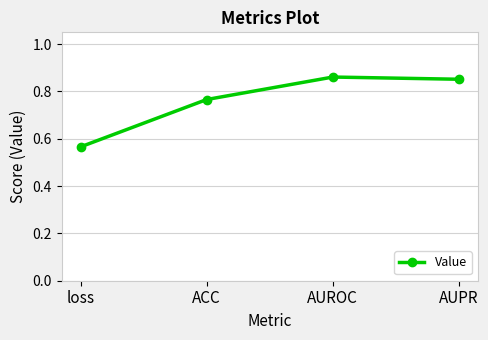

What is the label of the 4th point from the right?

loss